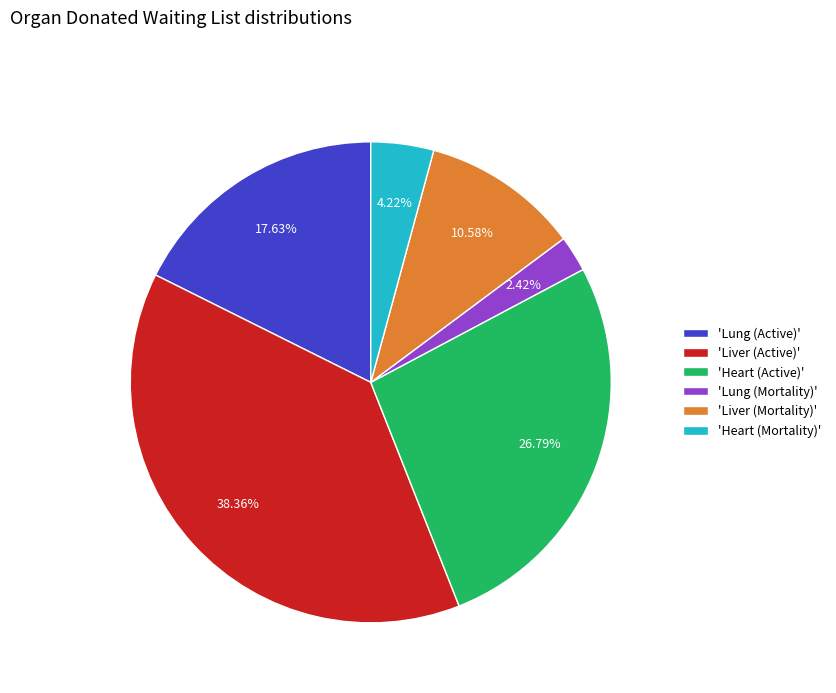

Count the number of slices in the pie.

6